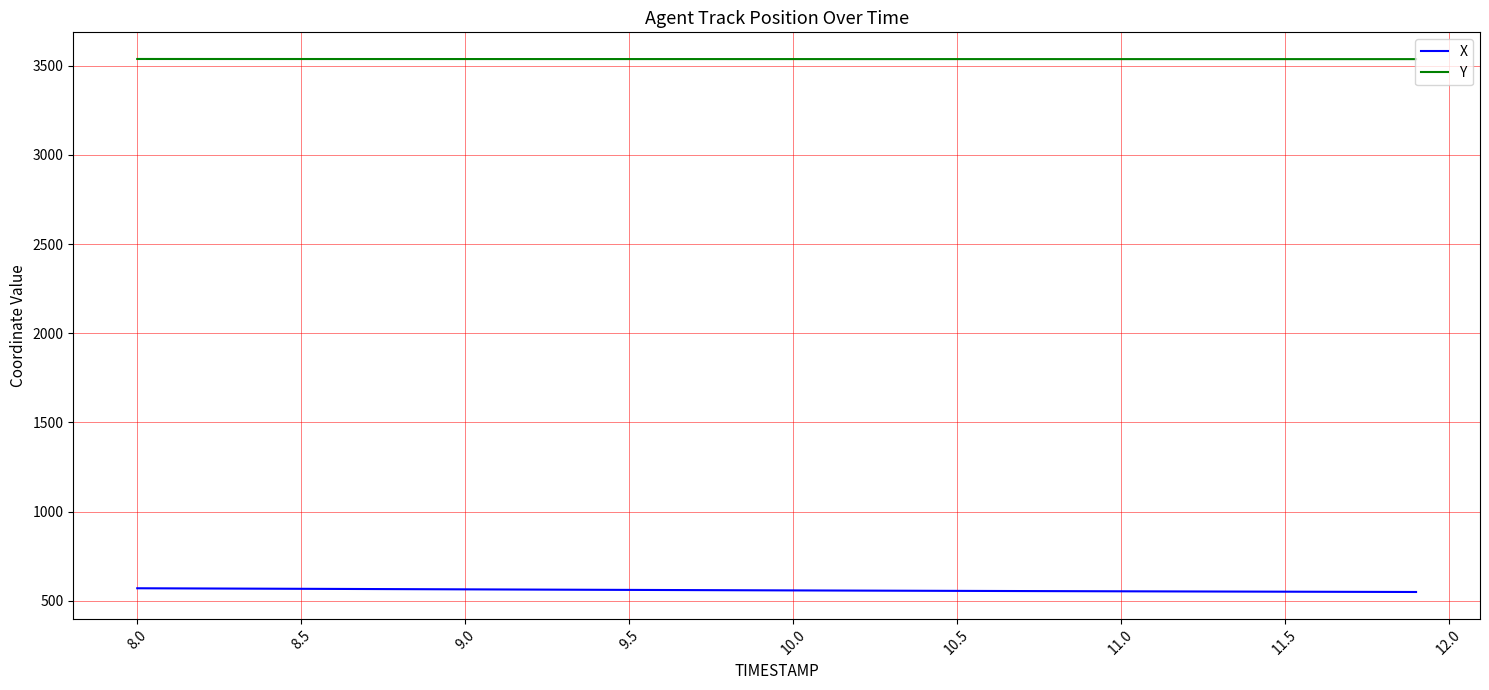

True or false: X and Y intersect in this chart.

False